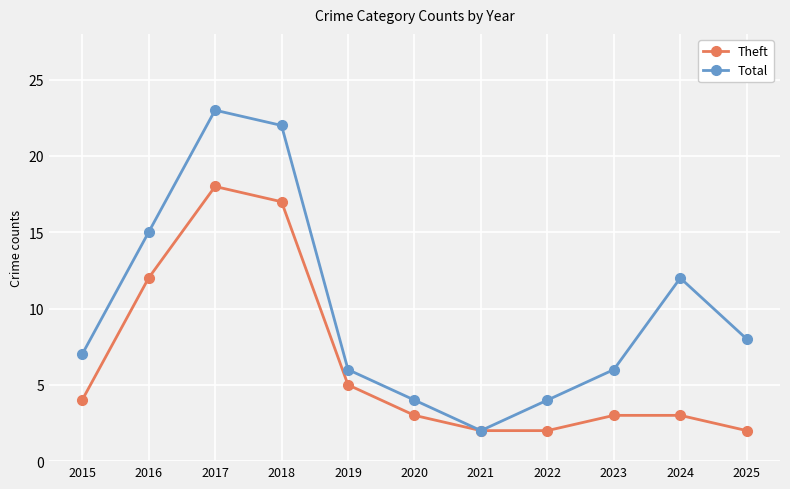

Reading left to right, transcribe all the data shown in this chart.

Theft: 2015=4	2016=12	2017=18	2018=17	2019=5	2020=3	2021=2	2022=2	2023=3	2024=3	2025=2
Total: 2015=7	2016=15	2017=23	2018=22	2019=6	2020=4	2021=2	2022=4	2023=6	2024=12	2025=8